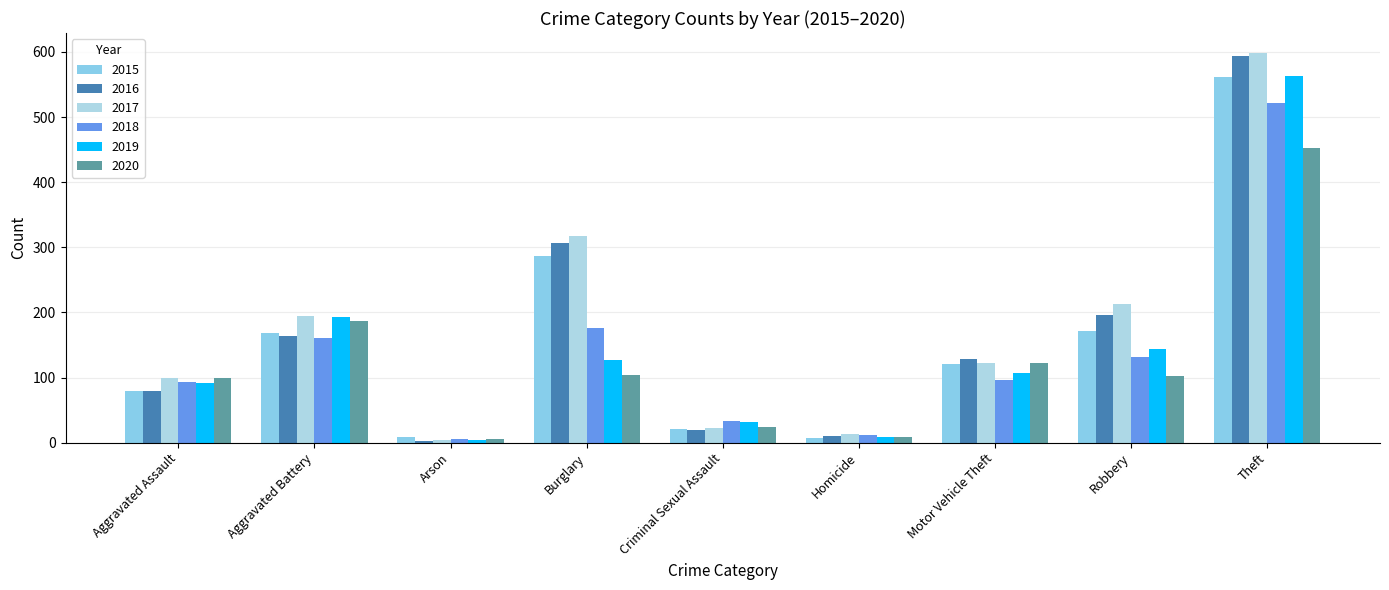

What is the spread (max minus min) of values at Criminal Sexual Assault?

13